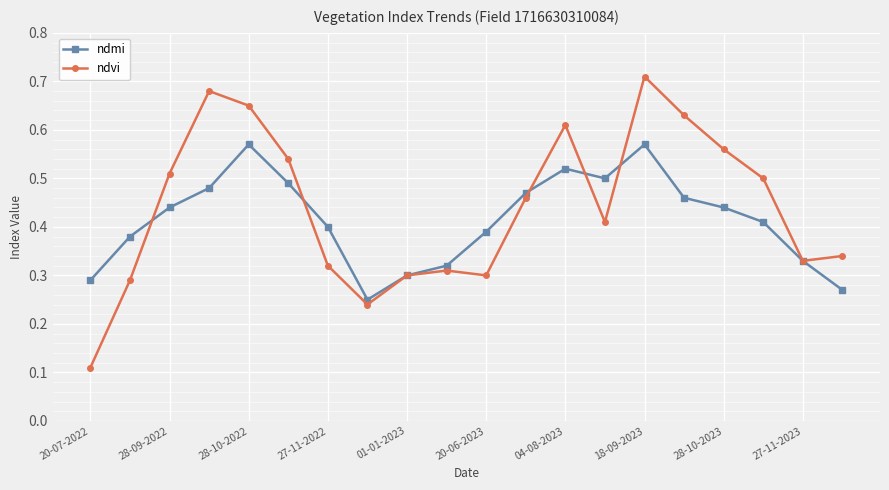

What is the sum of all ndmi values?

8.3